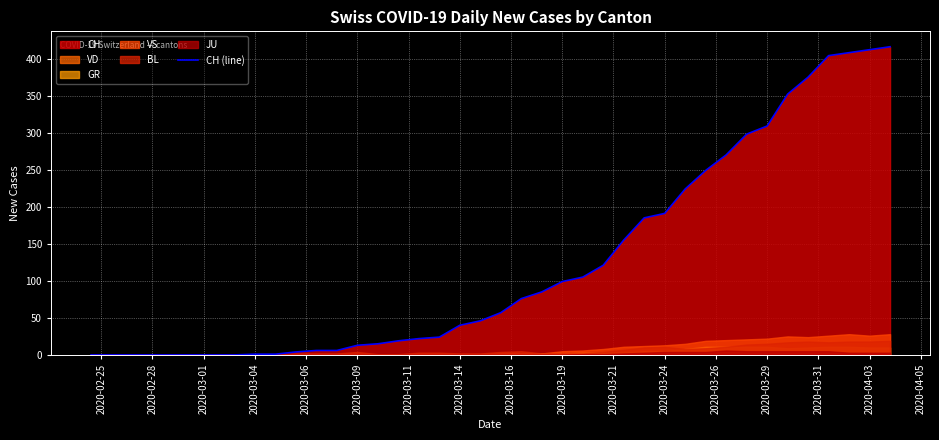

True or false: CH (line) has a value of 191 at 2020-03-24.

True